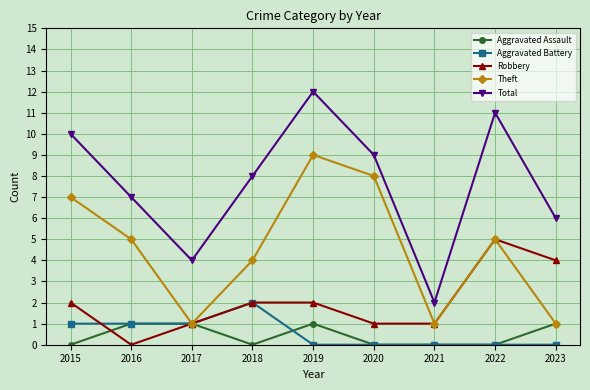

Which series has the largest total across all categories?

Total